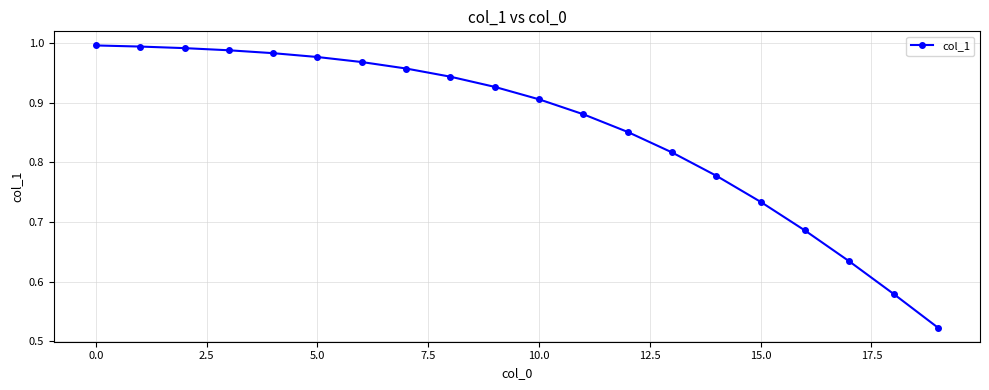

What is the difference between the second highest and second lowest values?

0.4